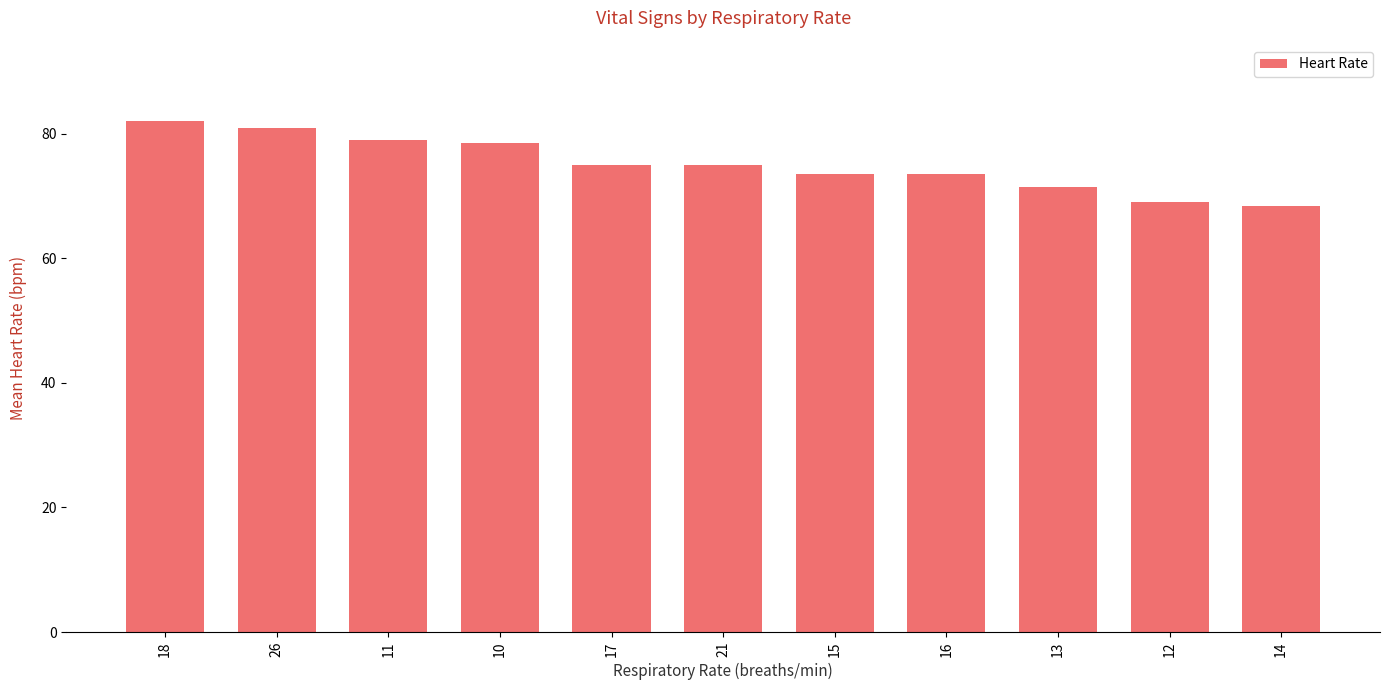

What is the maximum value shown in the chart?

82.0